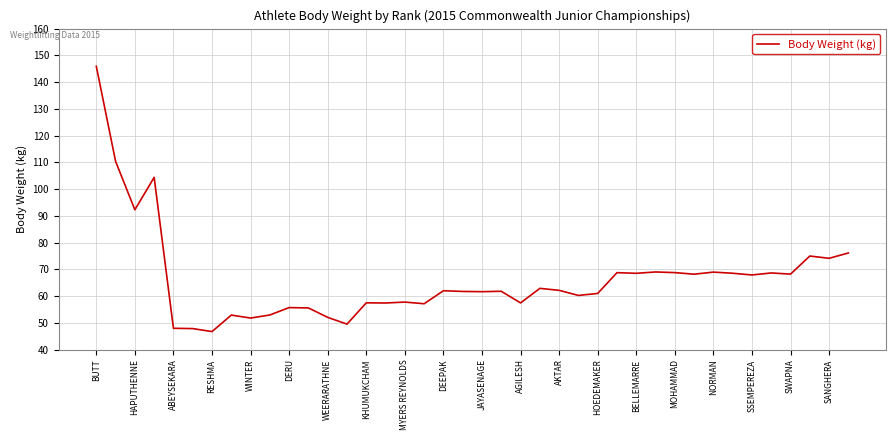

What is the difference between the maximum and minimum values?

99.2